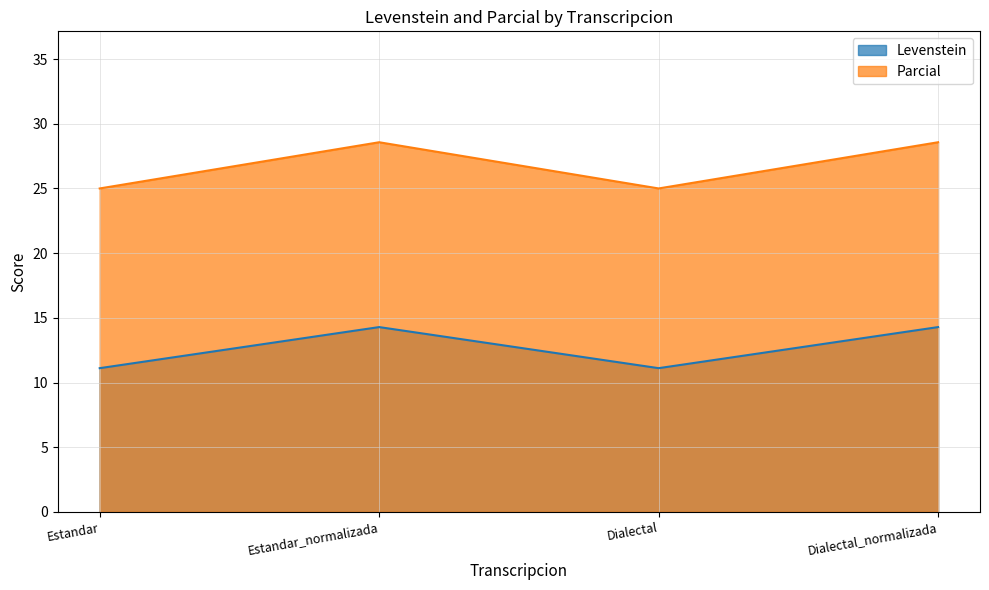

True or false: Levenstein has more than 1 interior local peaks.

False